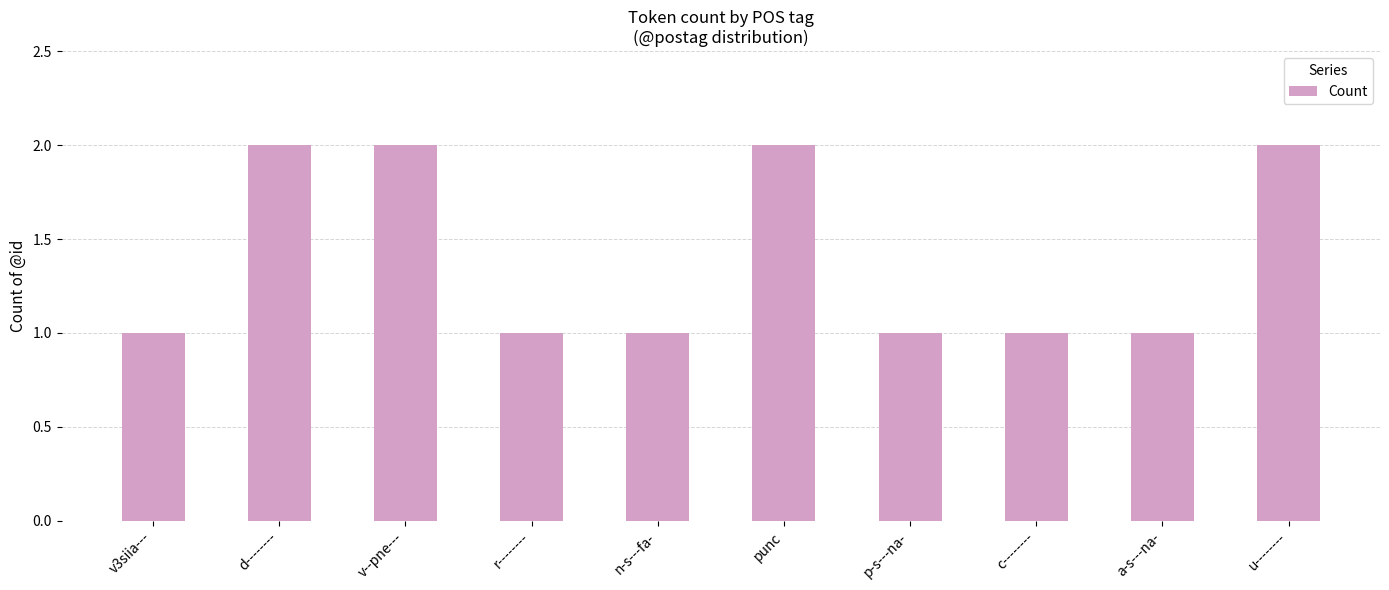

What is the label of the 3rd bar from the right?

c--------